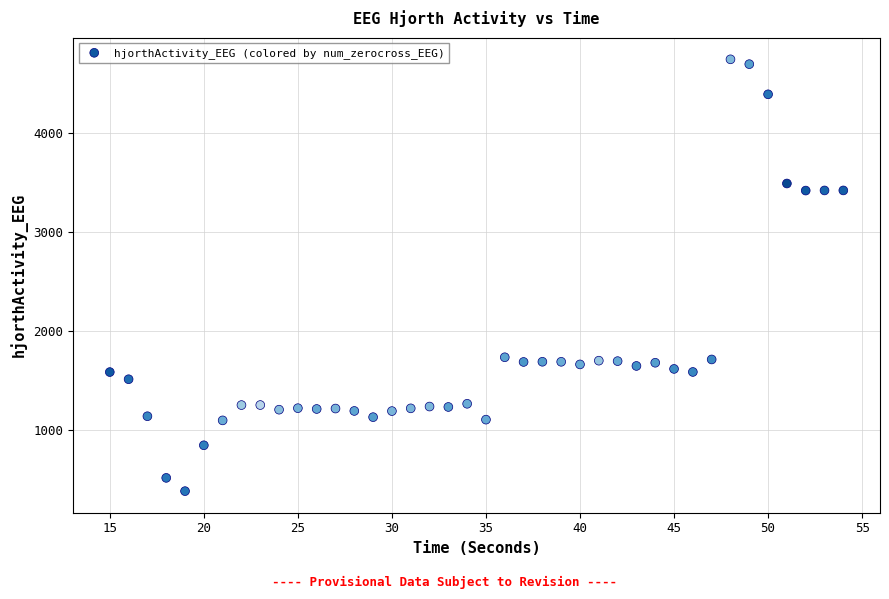

What is the range of X values (max minus min)?

39.0